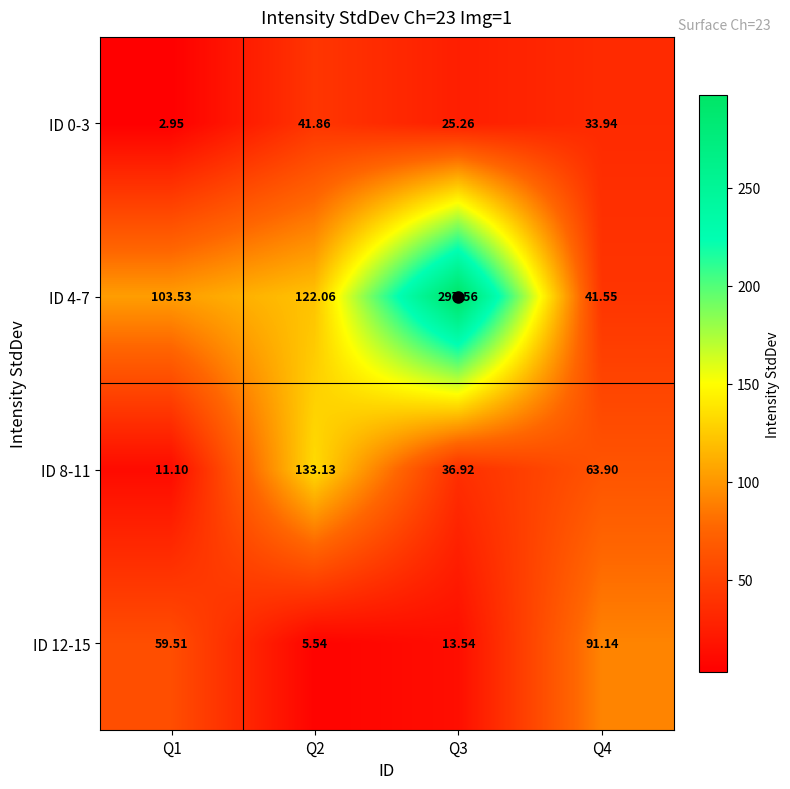

At Q1, list the series in order from smallest to largest.

ID 0-3, ID 8-11, ID 12-15, ID 4-7